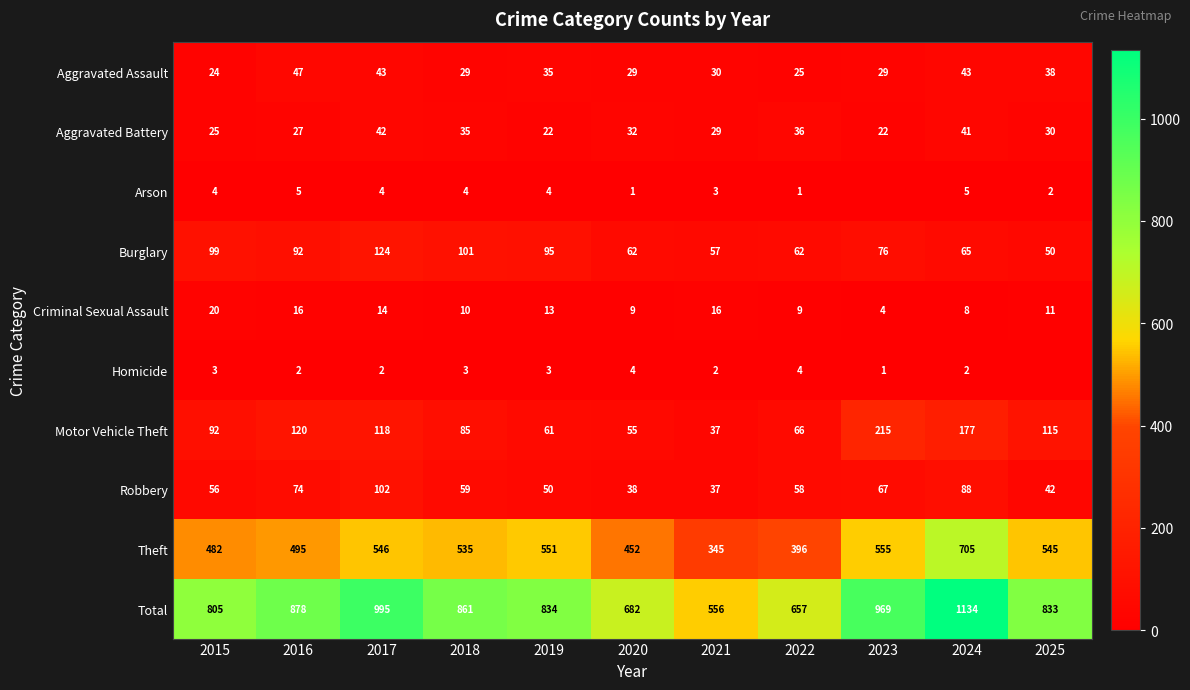

What is the difference between the Theft values at 2020 and 2016?

43